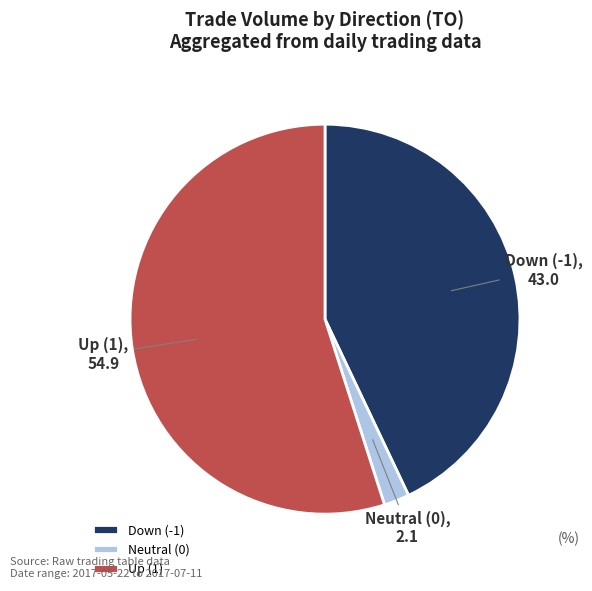

Rank the categories by value from highest to lowest.

Up (1), Down (-1), Neutral (0)